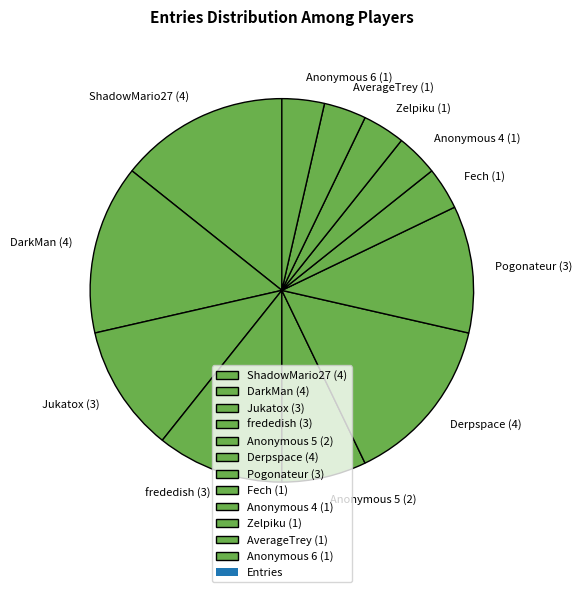

True or false: AverageTrey (1) accounts for 4% of the total.

True